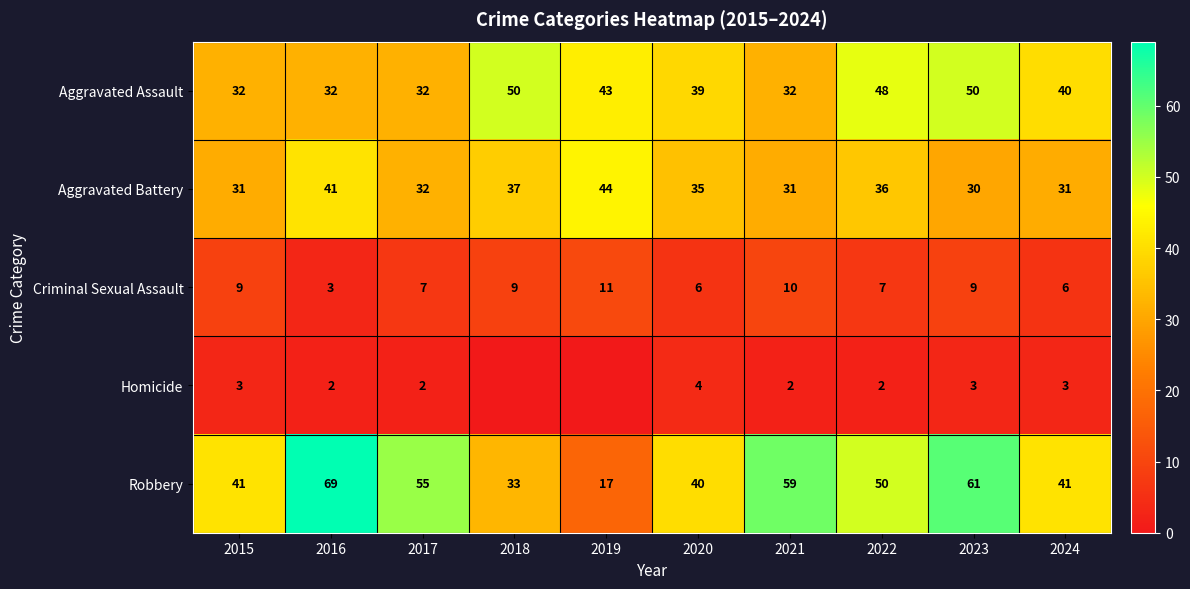

At how many categories does at least one series exceed 36?

10